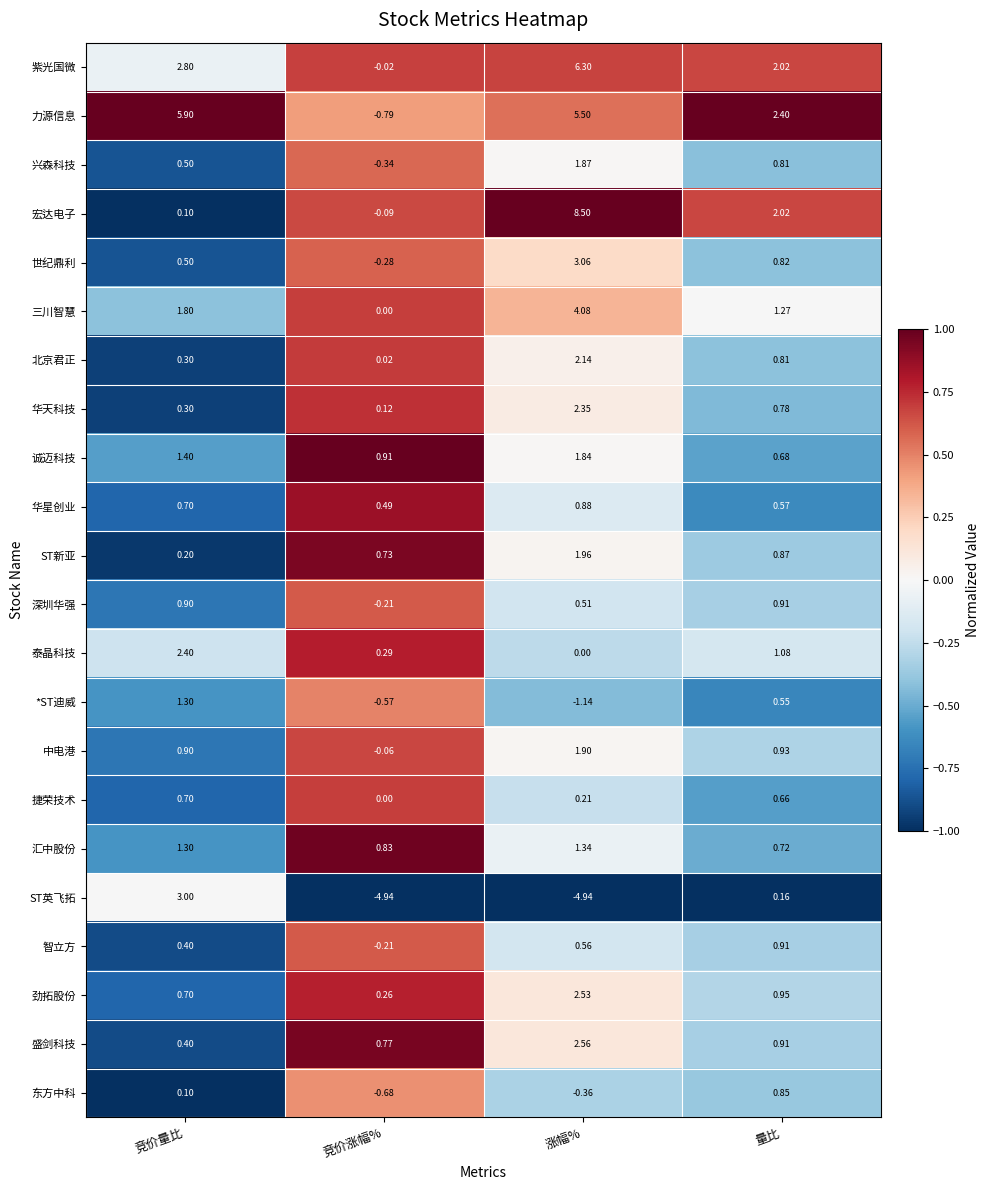

Where does the *ST迪威 series first go above 0?

竞价量比